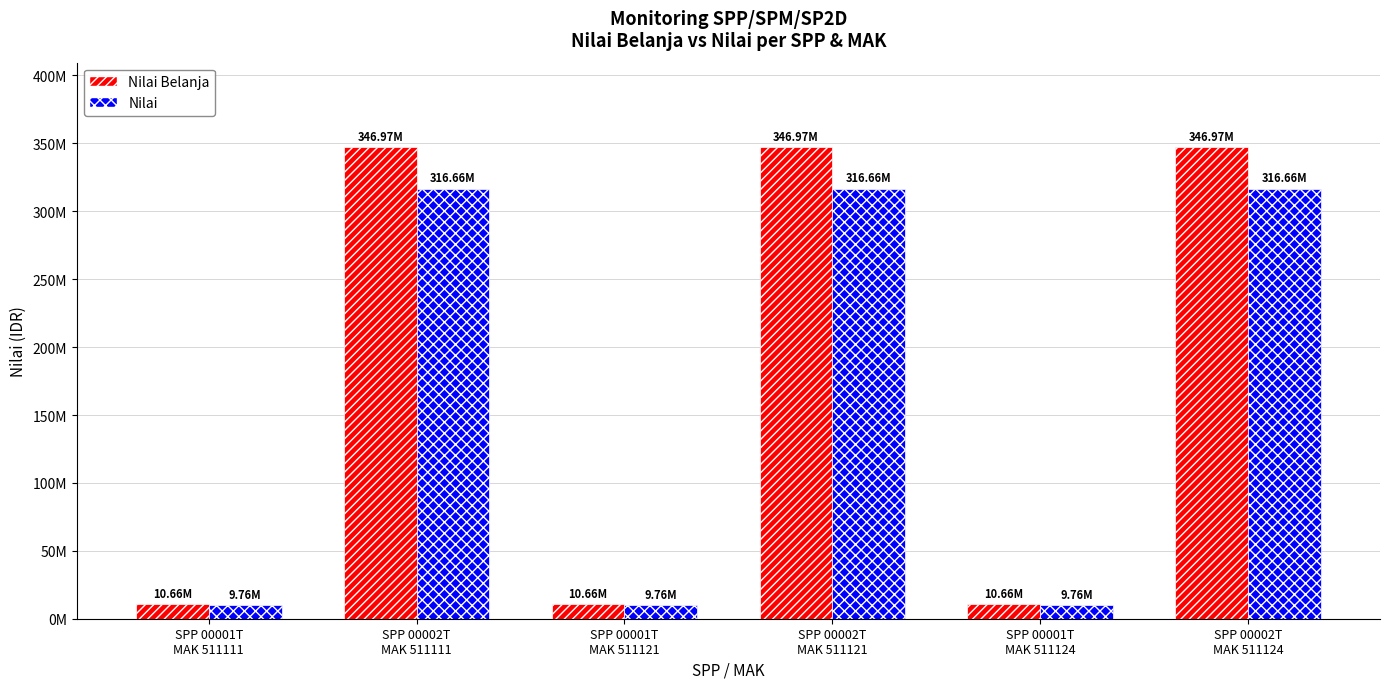

The Nilai Belanja series shows 16737729 at SPP 00001T
MAK 511111. True or false?

False